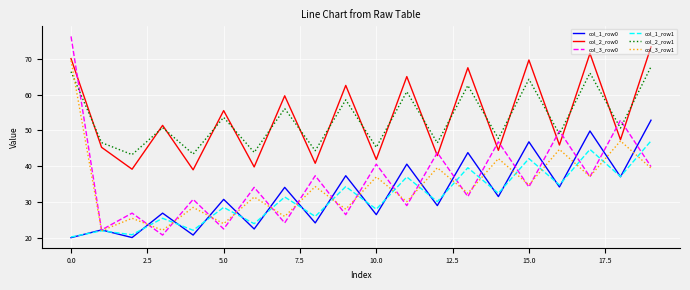

Which series has the largest range (max minus min)?

col_3_row0